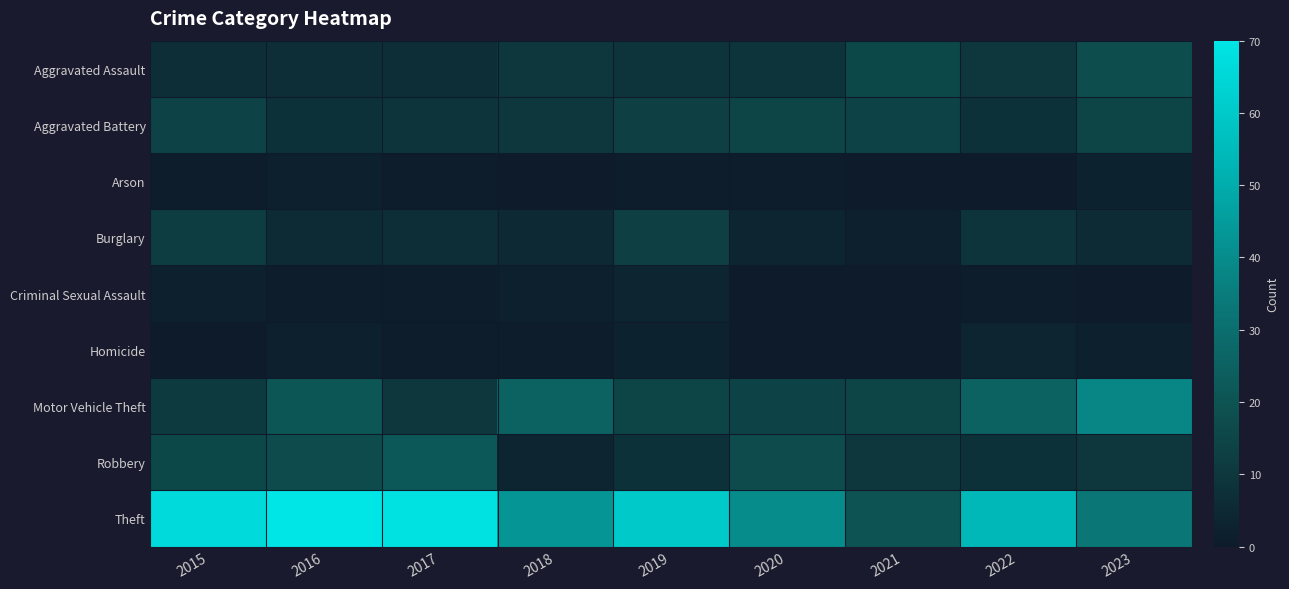

Which series has the largest range (max minus min)?

Theft